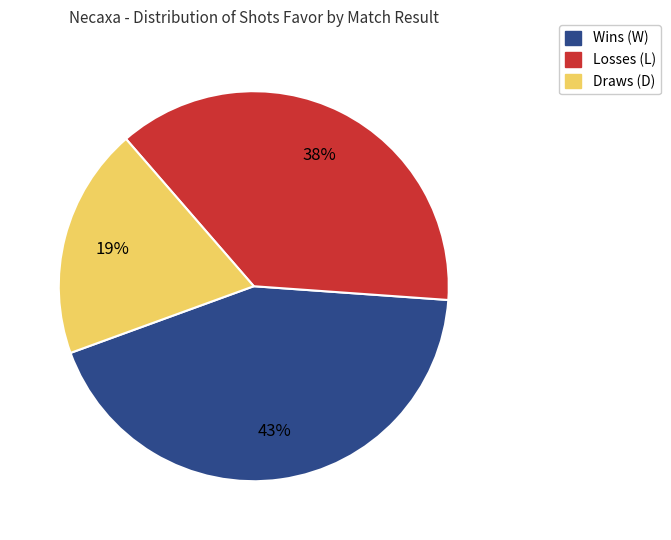

Does any single category account for the majority?

No